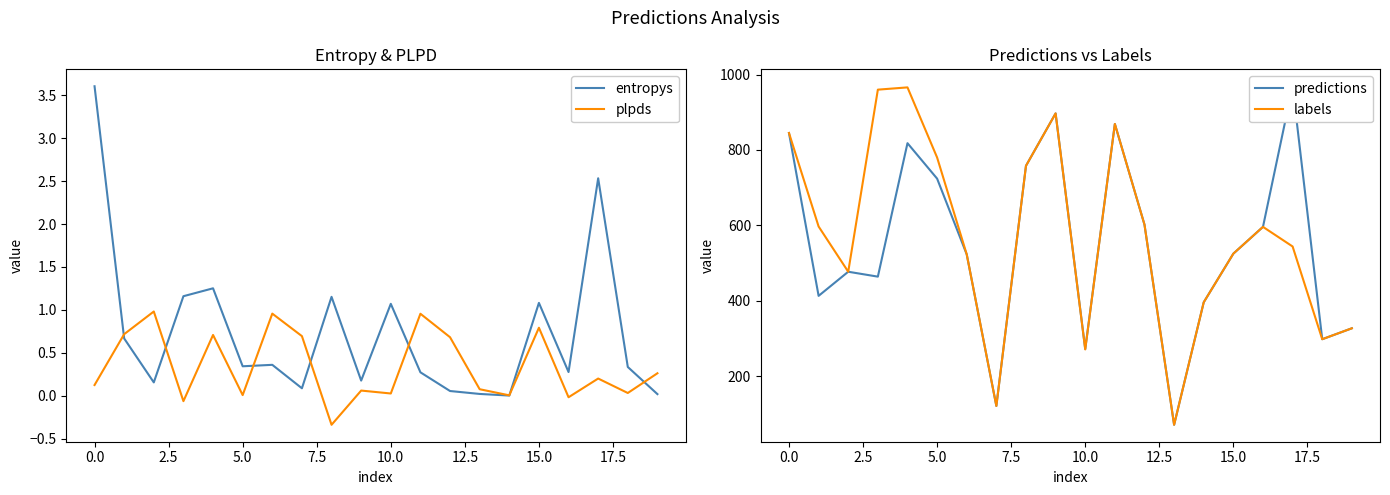

What is the label of the 19th point from the left?

18